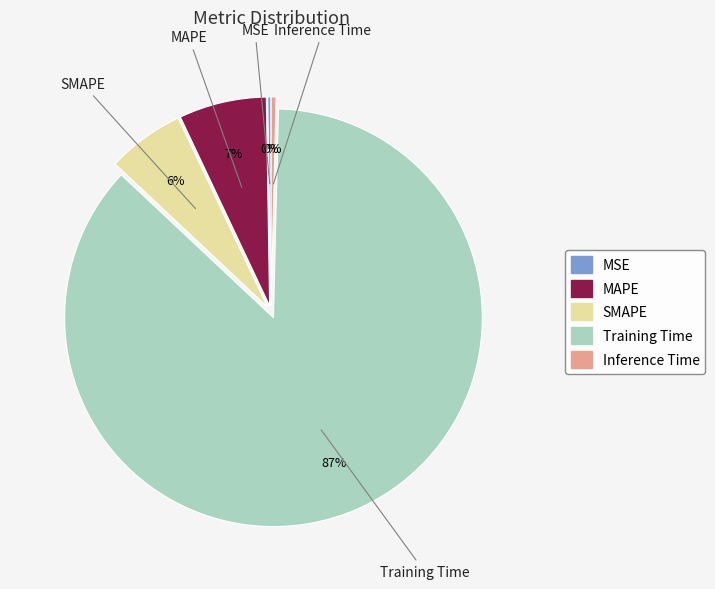

What is the largest slice in the pie chart?

Training Time